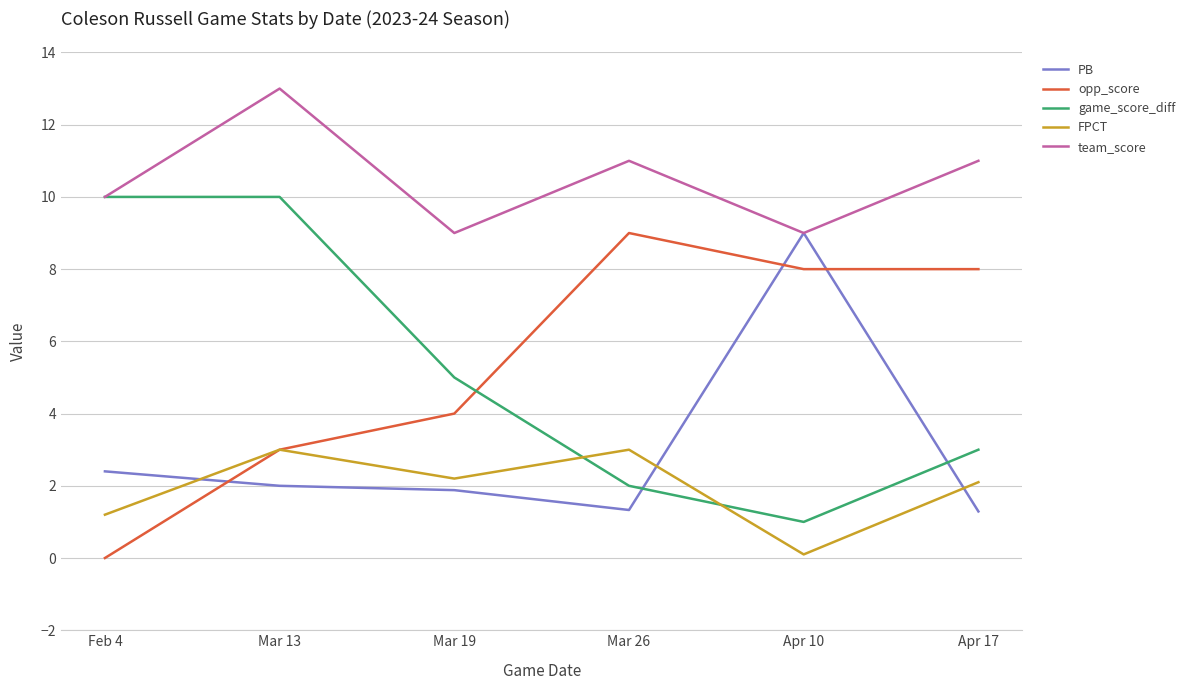

What position from the right is Apr 17?

1